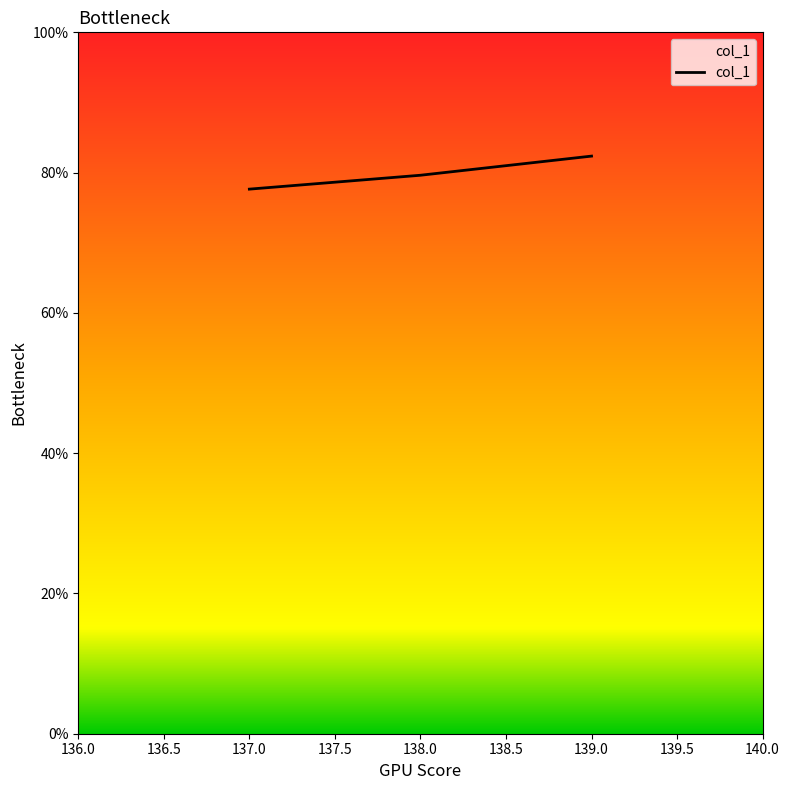

True or false: the data shows 82.4 at 139.0.

True